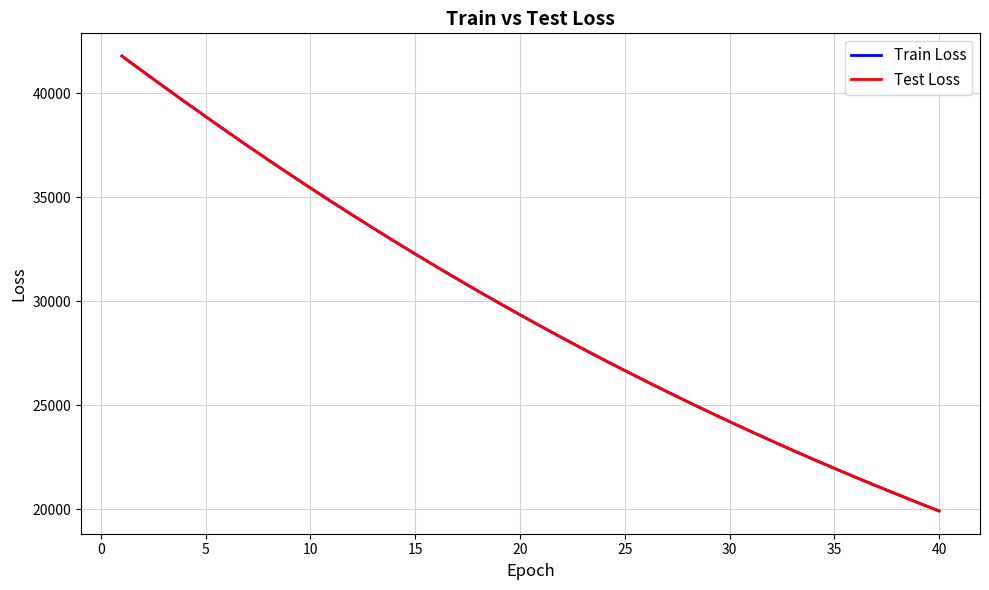

How many values in the Train Loss series are below 29343?

20